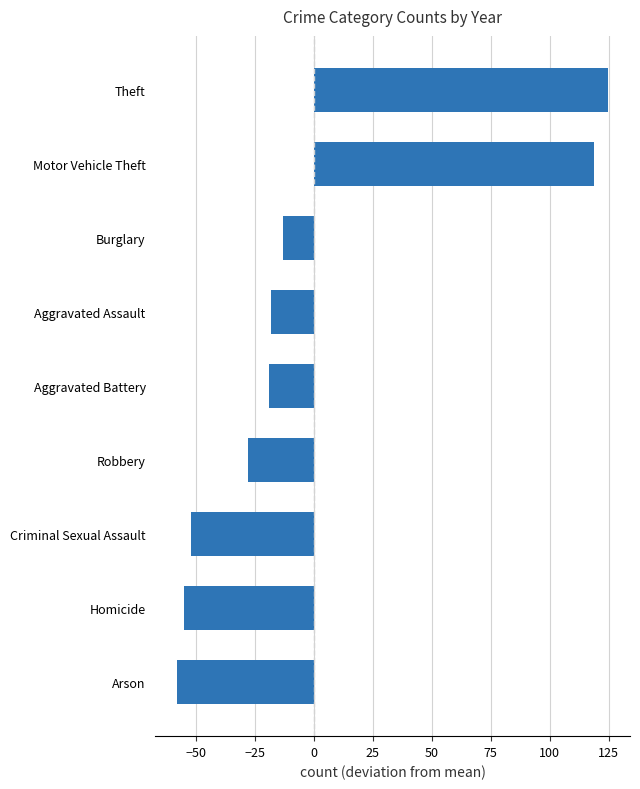

What is the value of the 3rd bar from the top?

-13.1